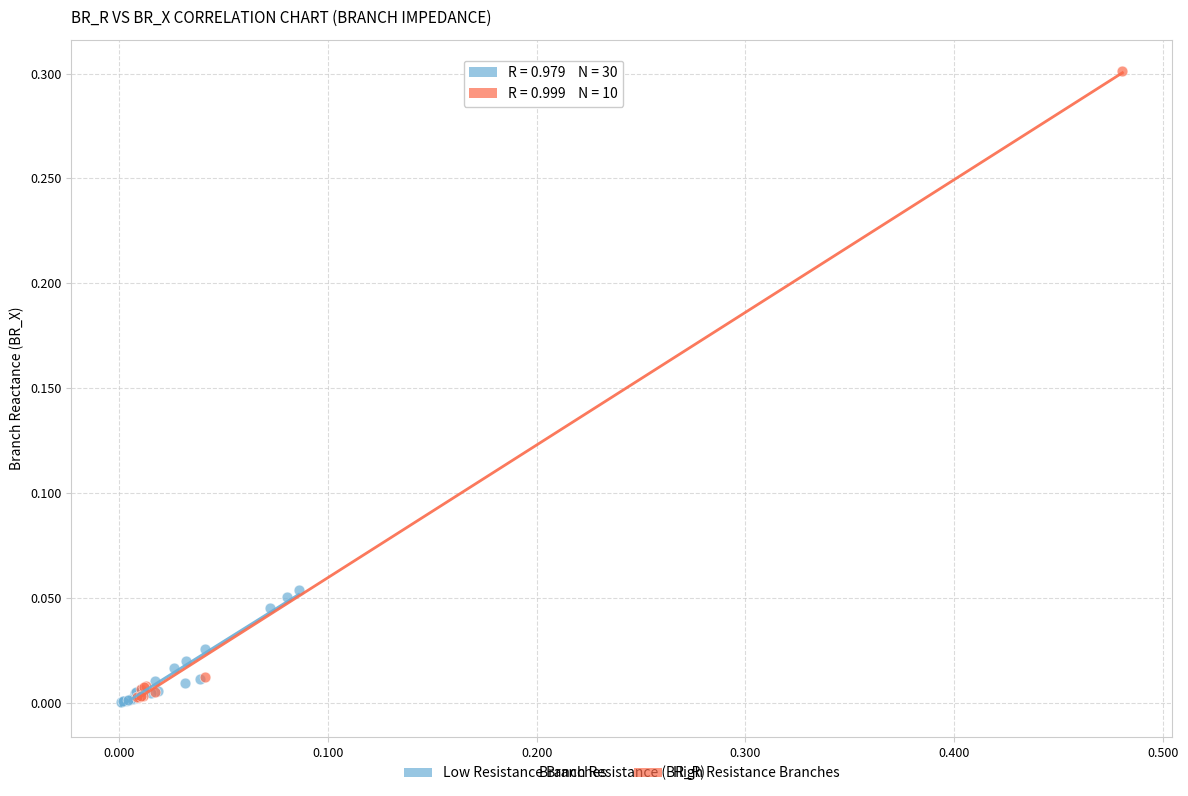

Which series has the widest spread of Y values?

High Resistance Branches